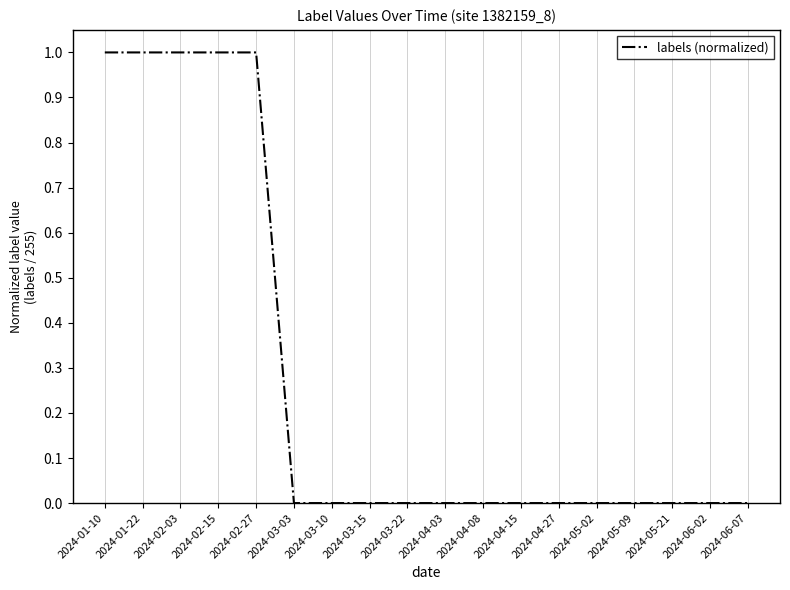

True or false: the data shows 0 at 2024-04-03.

True